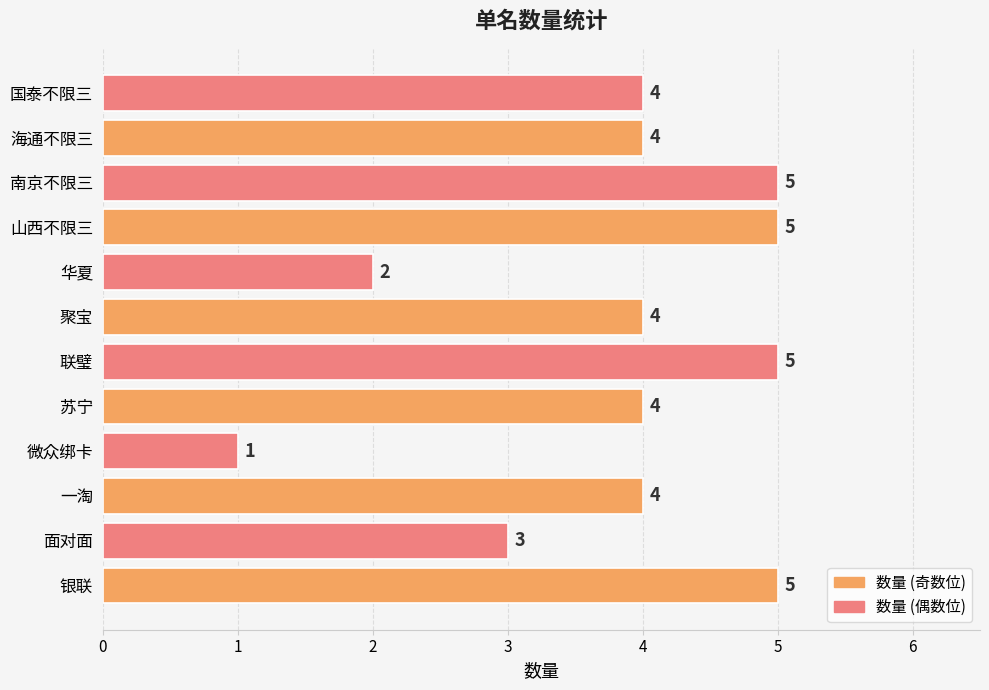

Reading bottom to top, list all the values displayed in this chart.

5	3	4	1	4	5	4	2	5	5	4	4